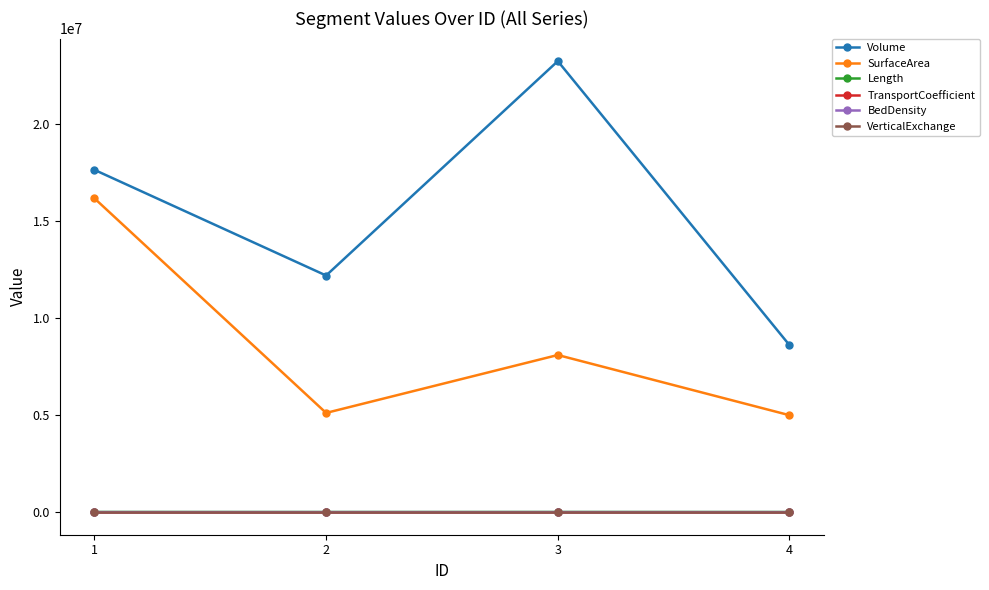

True or false: VerticalExchange and Length cross at least once.

False